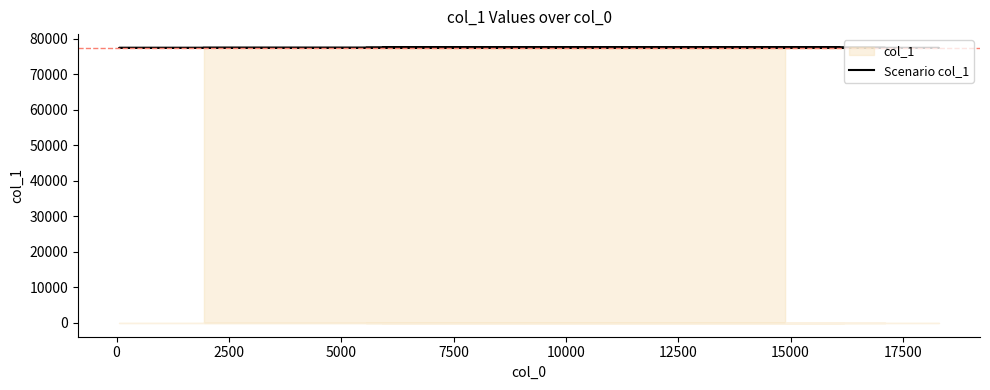

How many data points does each series have?

20